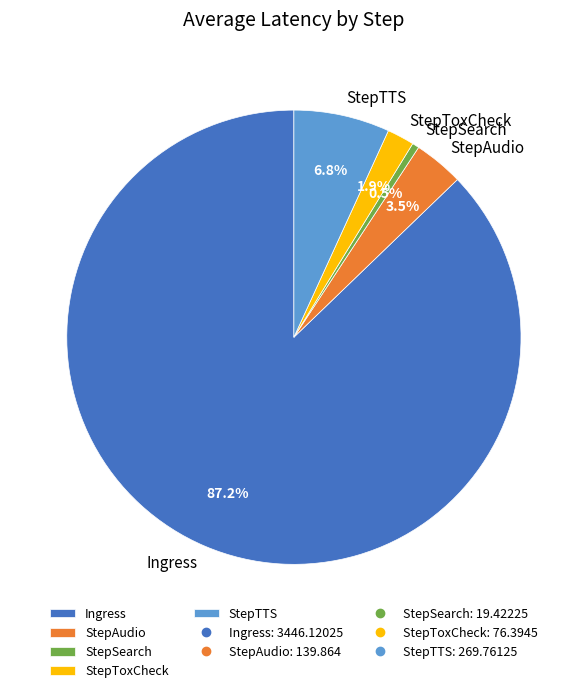

Which slice is the smallest?

StepSearch